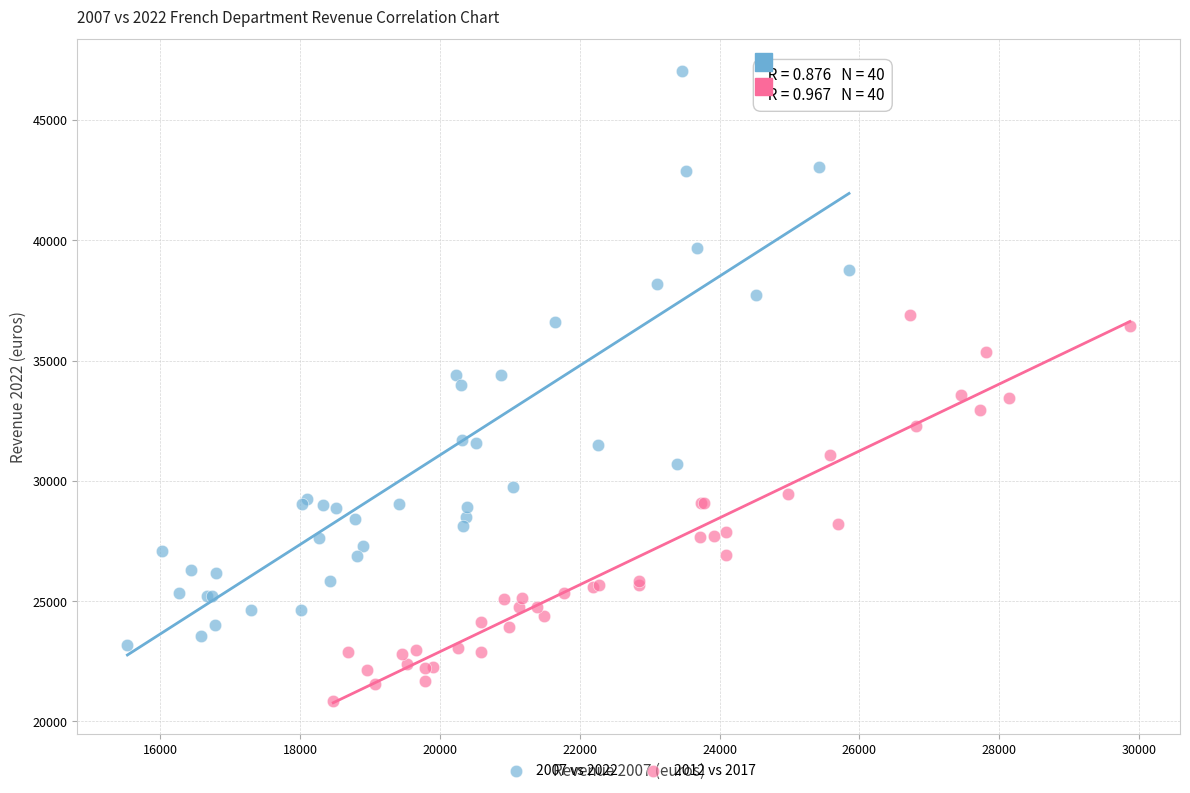

Which series has the largest Y range (max minus min)?

2007 vs 2022